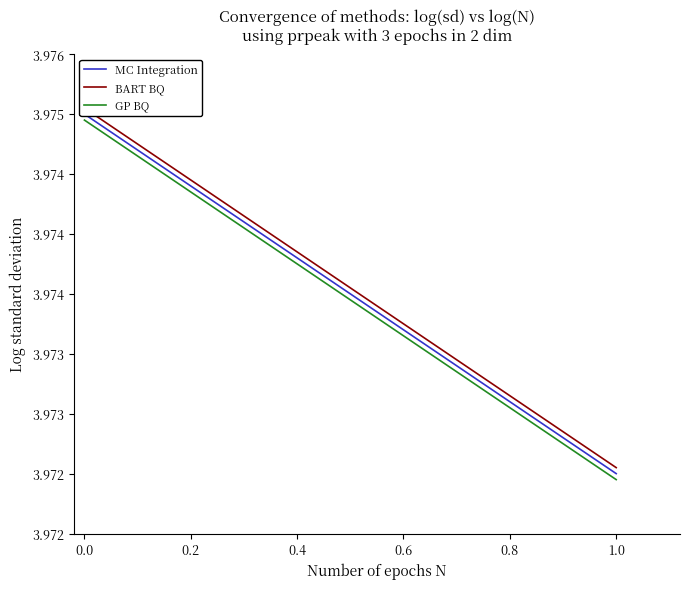

At 0.2, list the series in order from largest to smallest.

BART BQ, MC Integration, GP BQ